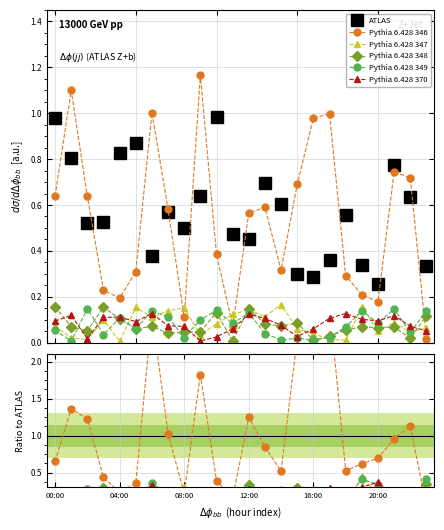

How many interior local valleys does the Pythia 6.428 348 series have?

8